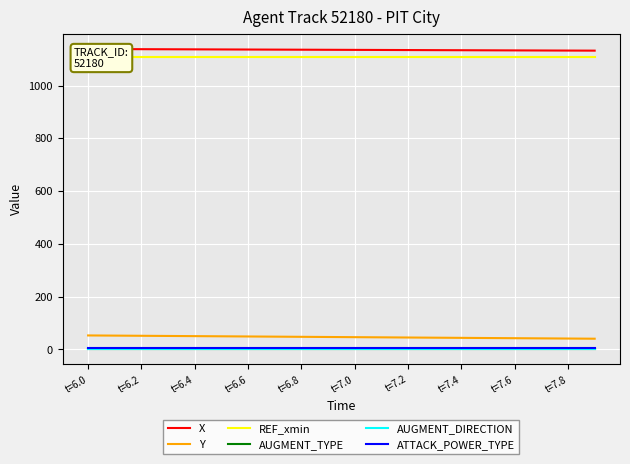

At which label does REF_xmin reach its minimum?

t=6.0